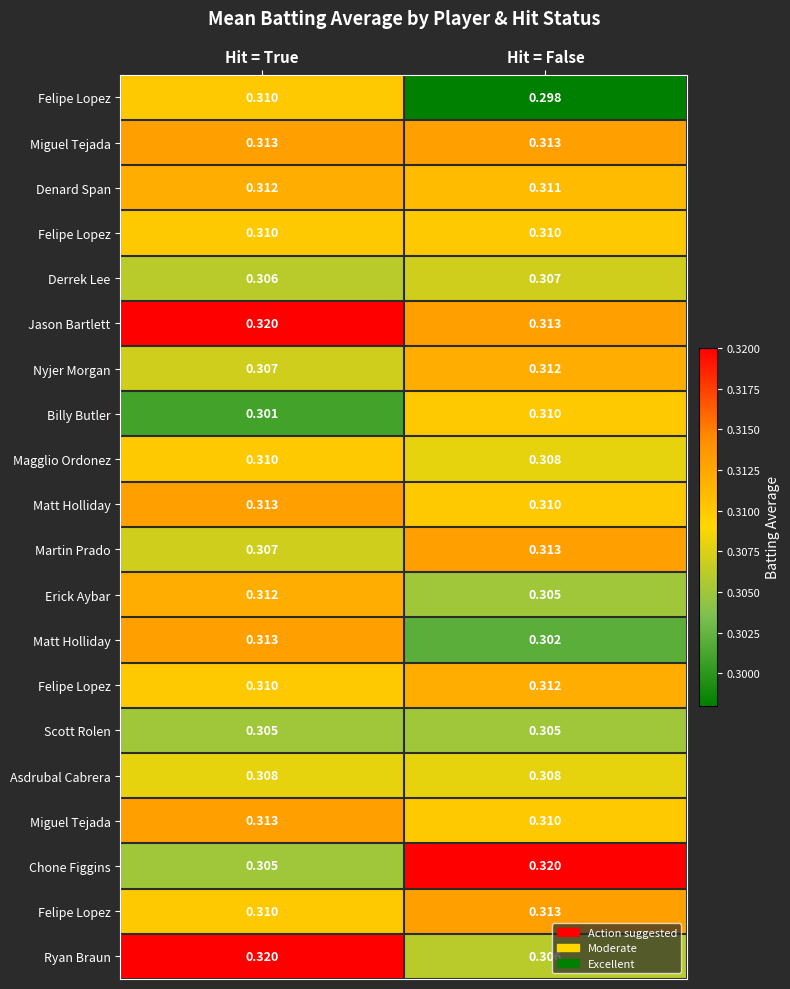

How many series are shown in this chart?

20